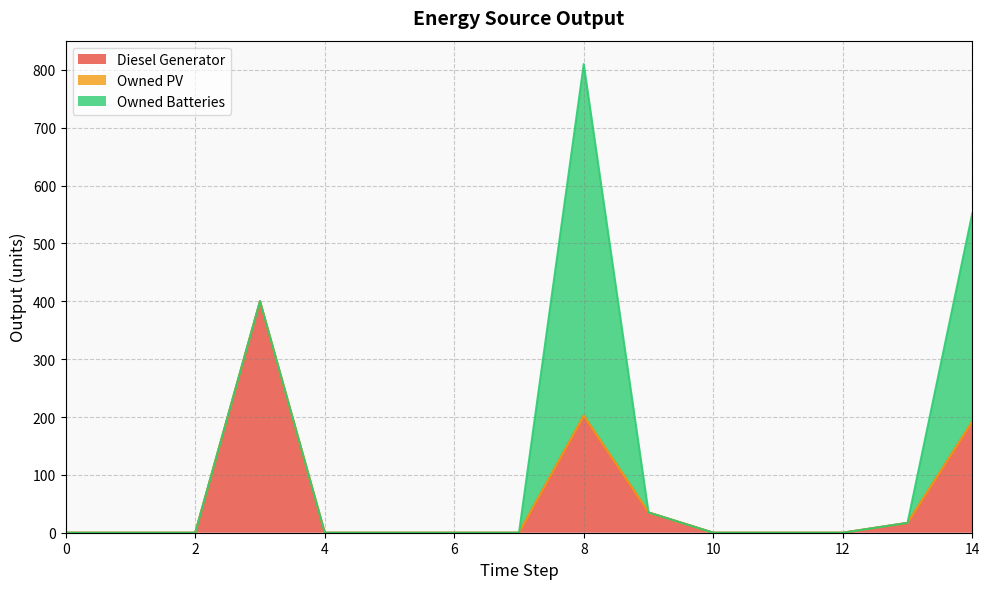

What is the sum of all Owned Batteries values?

968